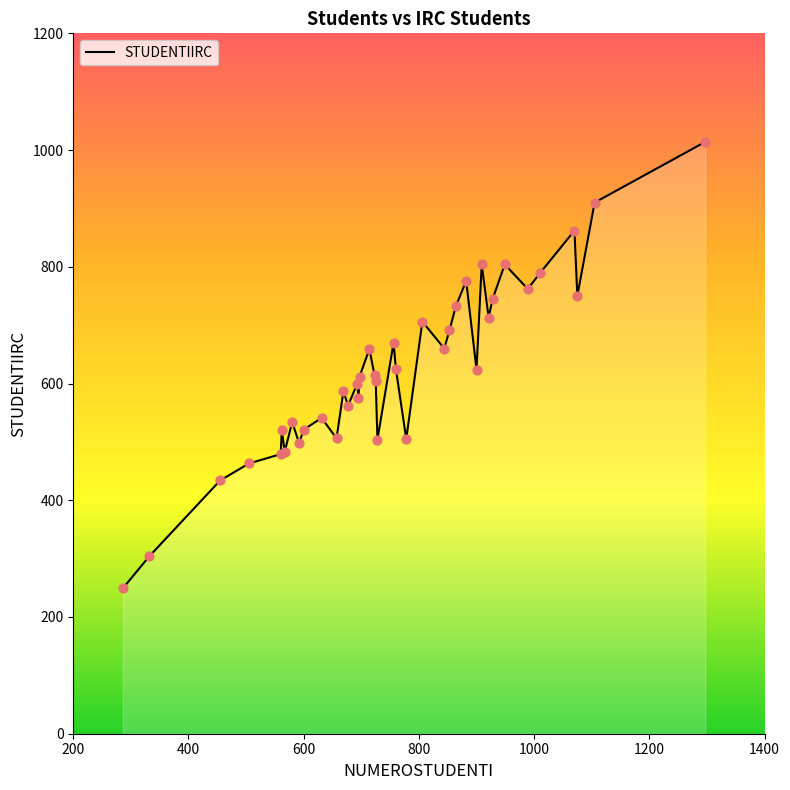

What is the difference between the maximum and minimum values?

765